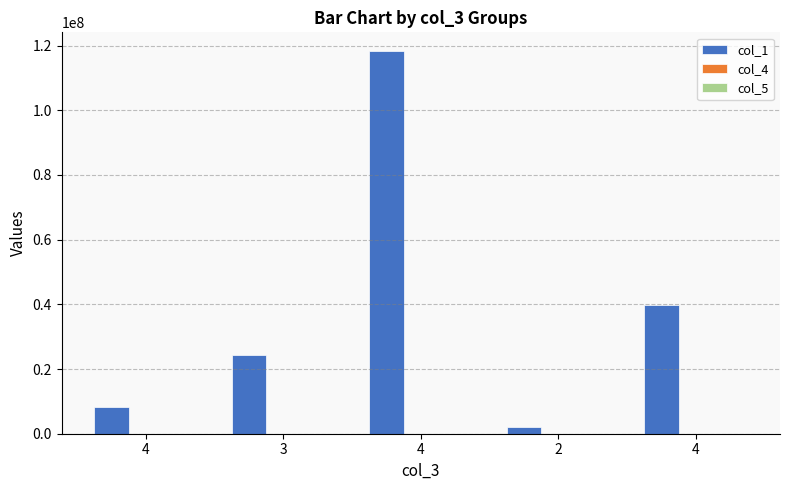

How many groups of bars are there?

5